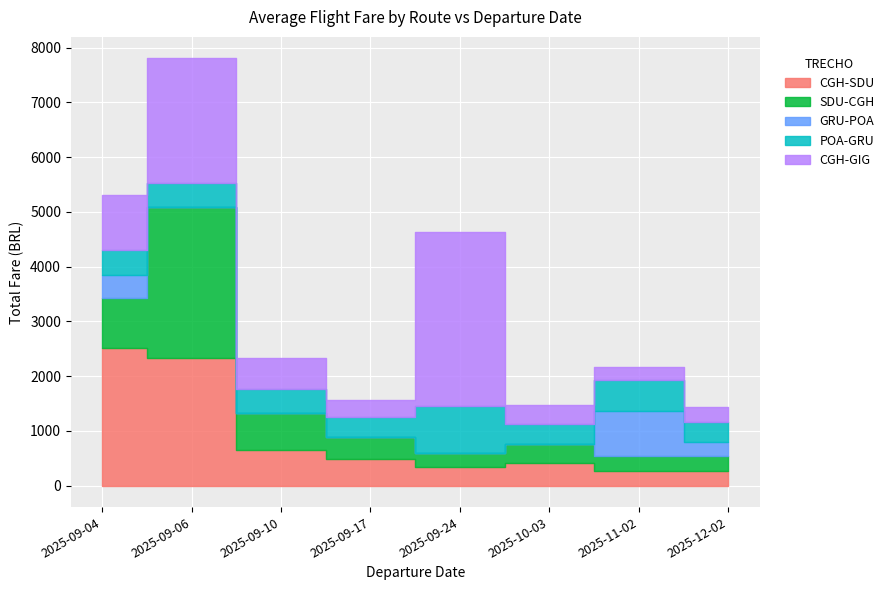

True or false: SDU-CGH has a value of 1827.1 at 2025-09-06.

False